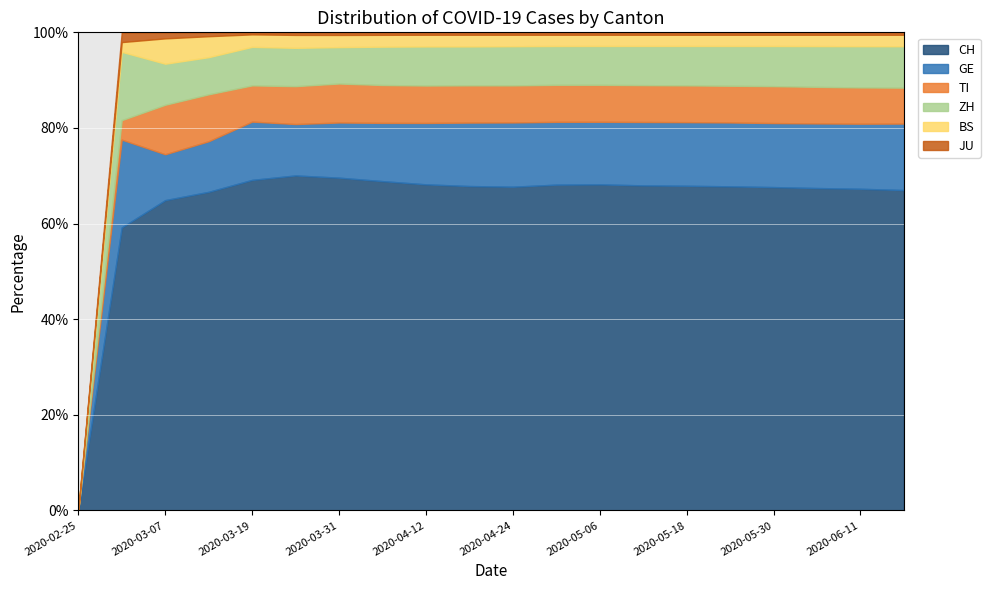

Reading left to right, transcribe all the data shown in this chart.

CH: 0	29	257	1398	5823	11971	17843	22184	25424	27404	28659	29905	30177	30550	30681	30756	30885	31158	31618	32136
GE: 0	9	38	222	1027	1837	2958	3924	4788	5360	5688	5765	5793	5957	6013	6060	6115	6243	6397	6666
TI: 0	2	41	206	638	1354	2091	2552	2917	3146	3282	3399	3422	3464	3474	3485	3527	3537	3564	3604
ZH: 0	7	34	163	679	1370	1952	2583	3048	3290	3471	3564	3596	3682	3726	3774	3835	3939	4055	4155
BS: 0	1	21	92	220	462	653	798	912	986	1012	1033	1039	1053	1059	1064	1073	1095	1123	1150
JU: 0	1	5	17	36	92	140	168	189	204	215	222	224	228	230	232	233	236	240	246